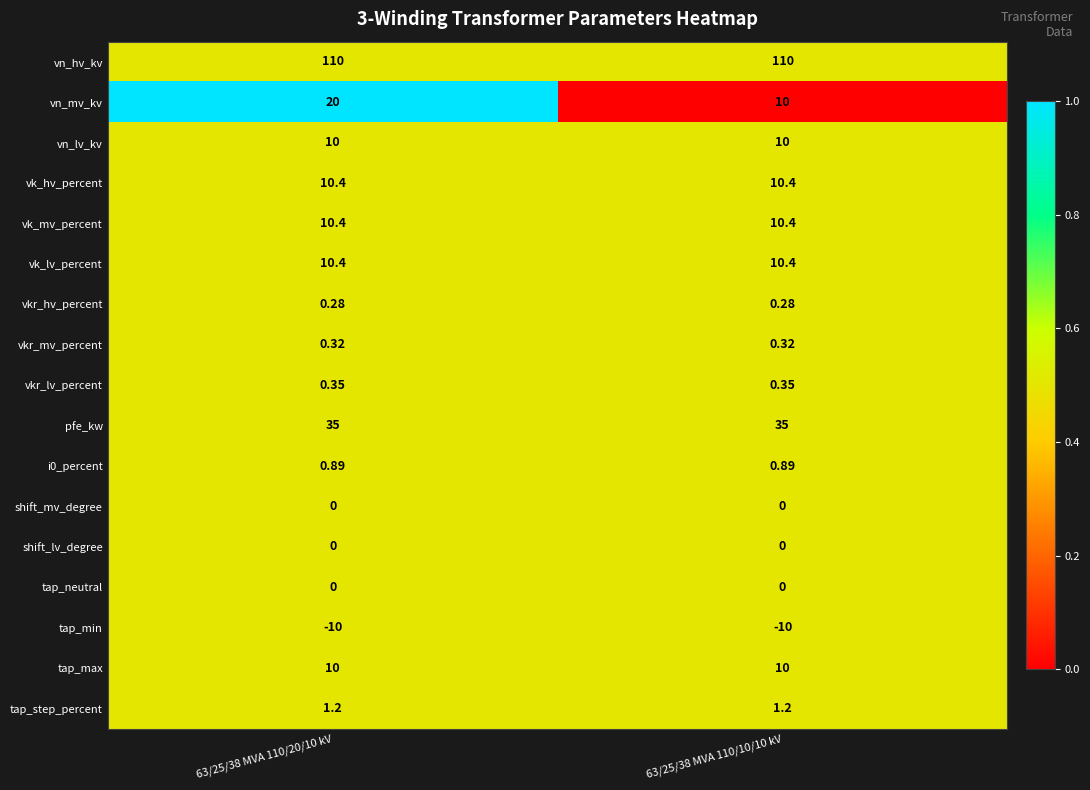

Which series has the largest total across all categories?

vn_hv_kv